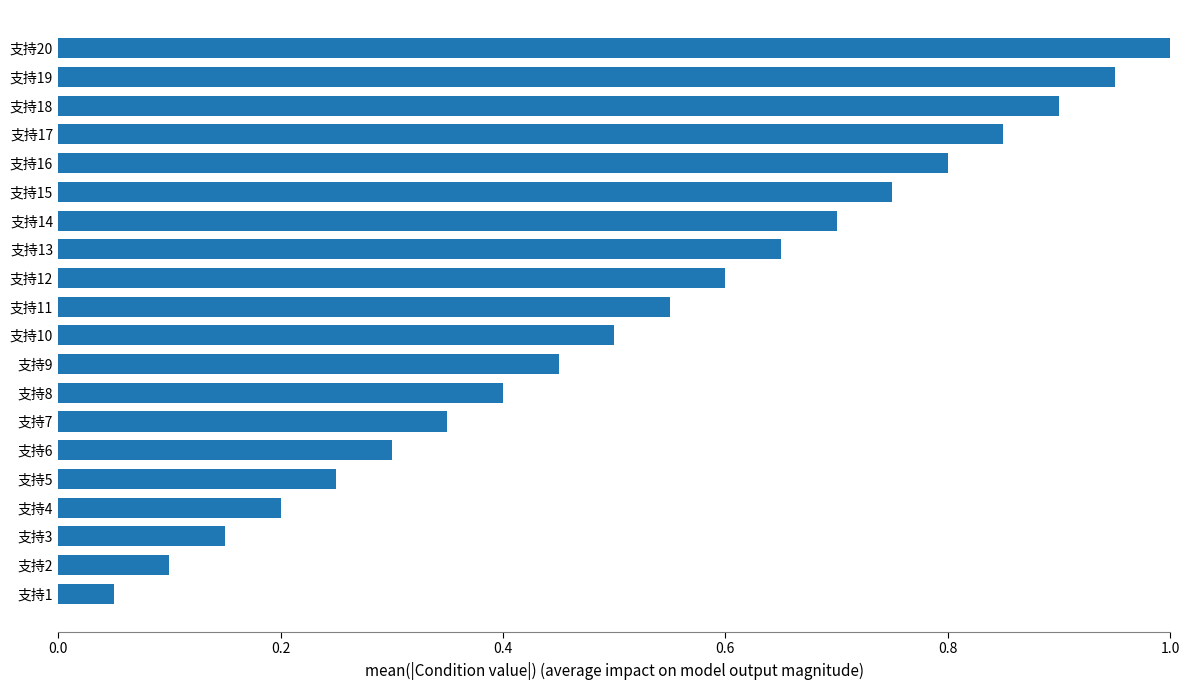

Are the bars grouped side by side (vs. stacked)?

No